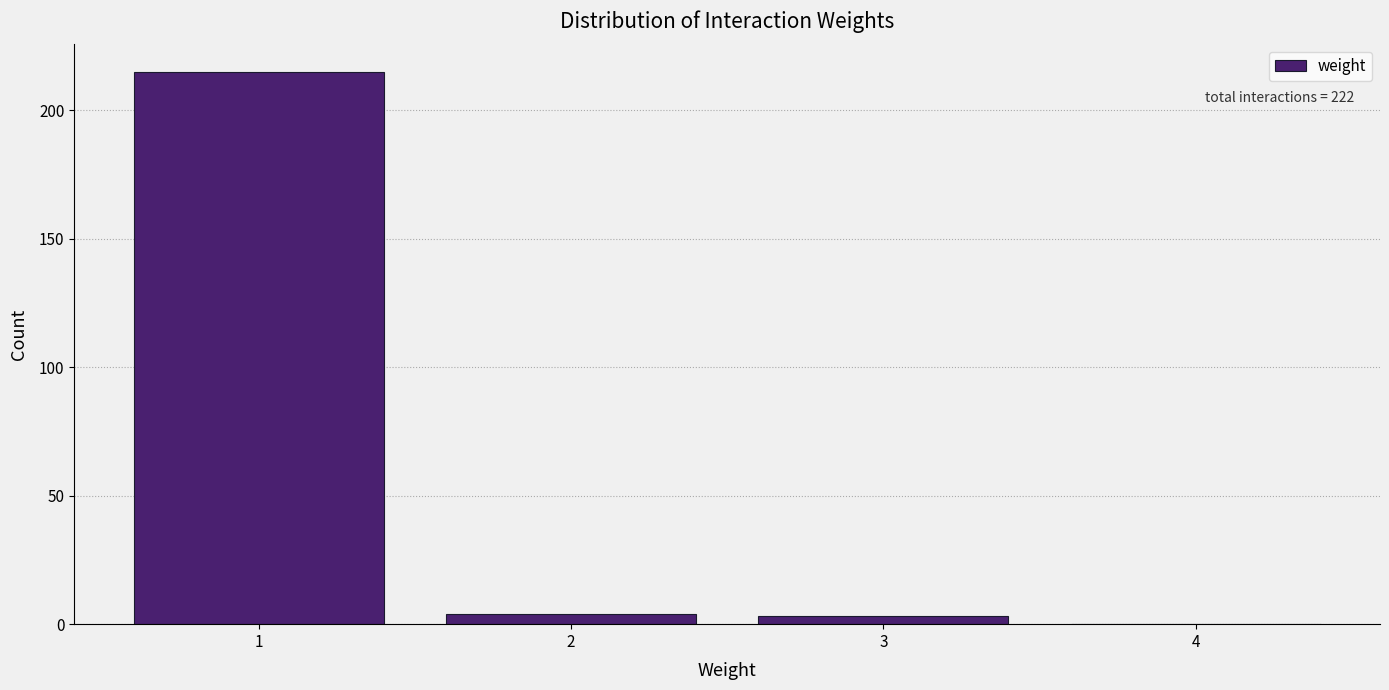

Which range on the x-axis has the tallest bar?

0.5 to 1.5